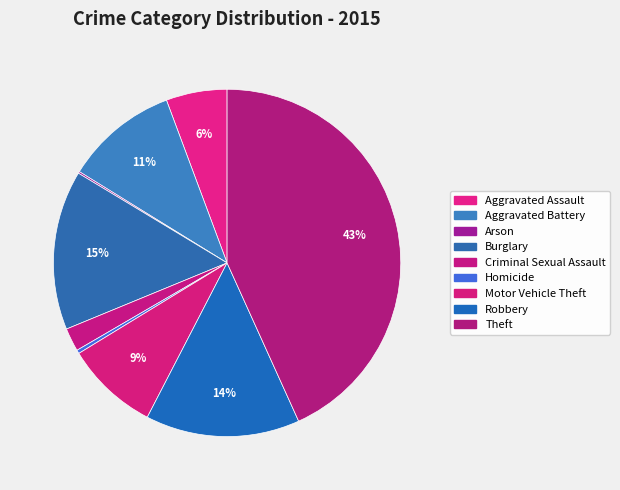

To the nearest percent, what is the difference between the Robbery and Burglary slice percentages?

1%